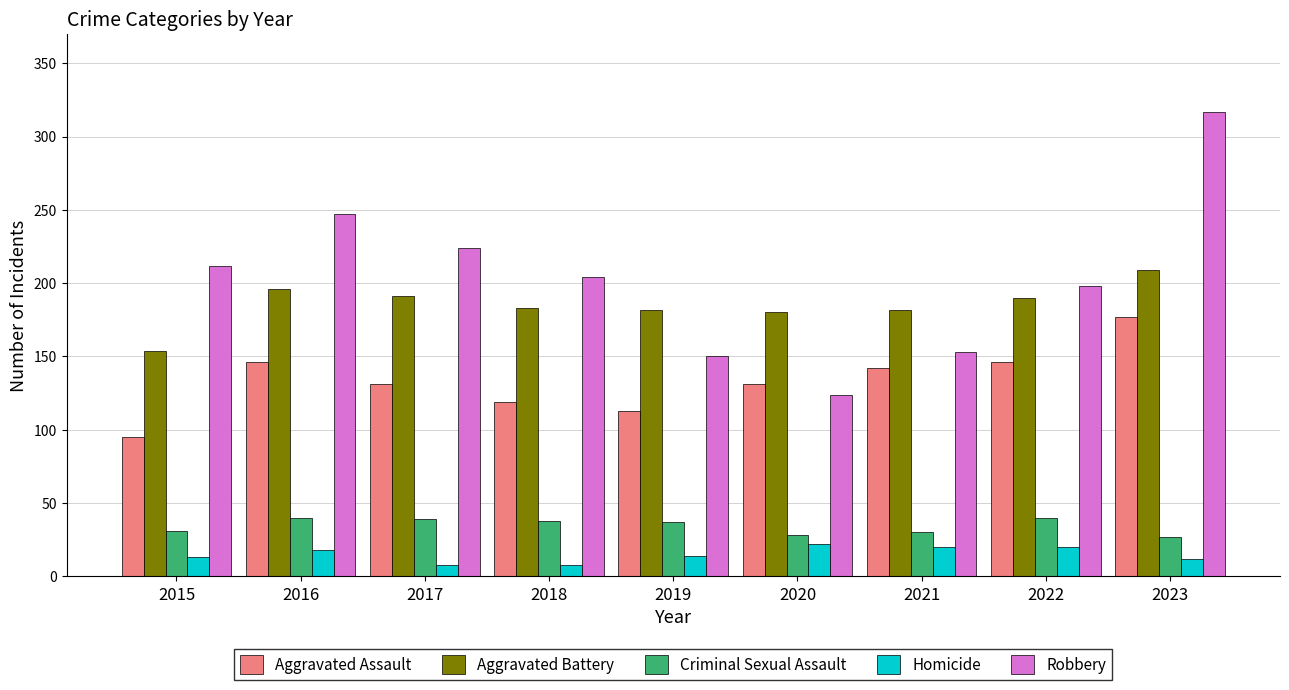

Which category has the highest value across all series?

2023